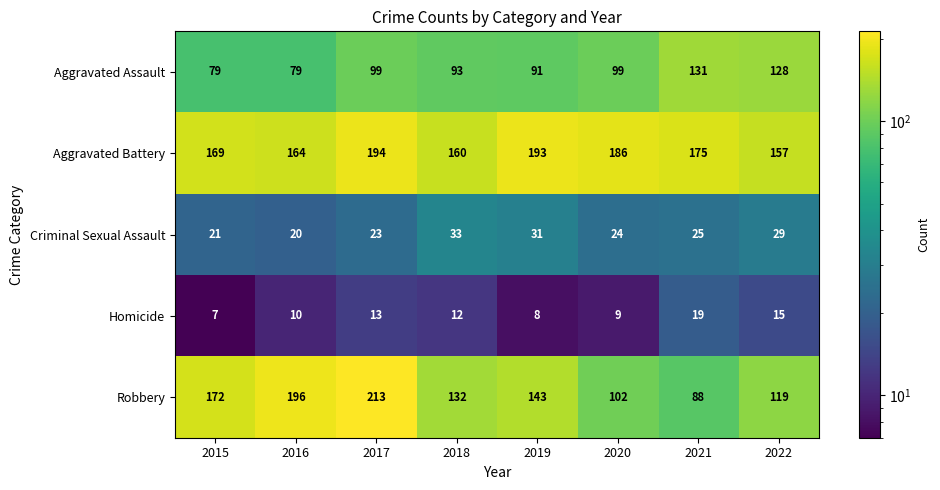

Rank the series by their maximum value, from highest to lowest.

Robbery, Aggravated Battery, Aggravated Assault, Criminal Sexual Assault, Homicide